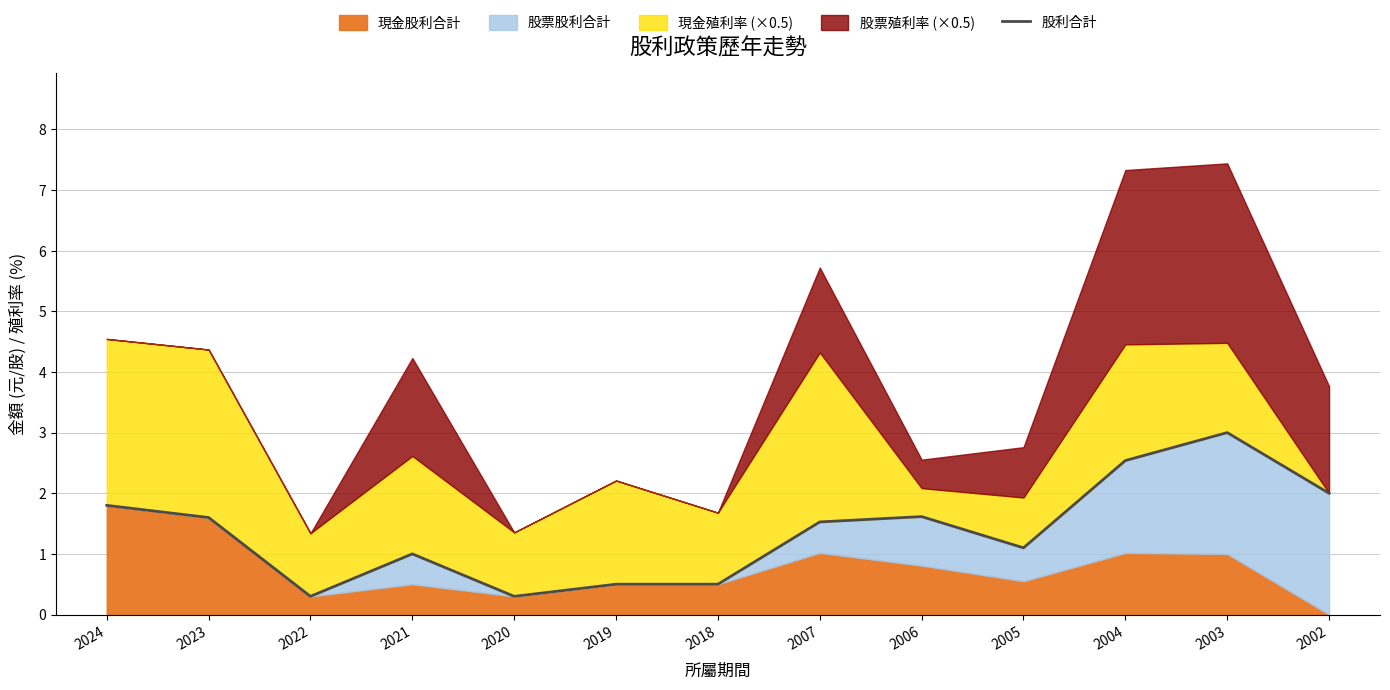

Reading left to right, extract all data points from this chart.

2024=1.8	2023=1.6	2022=0.3	2021=1.0	2020=0.3	2019=0.5	2018=0.5	2007=1.5	2006=1.6	2005=1.1	2004=2.5	2003=3.0	2002=2.0